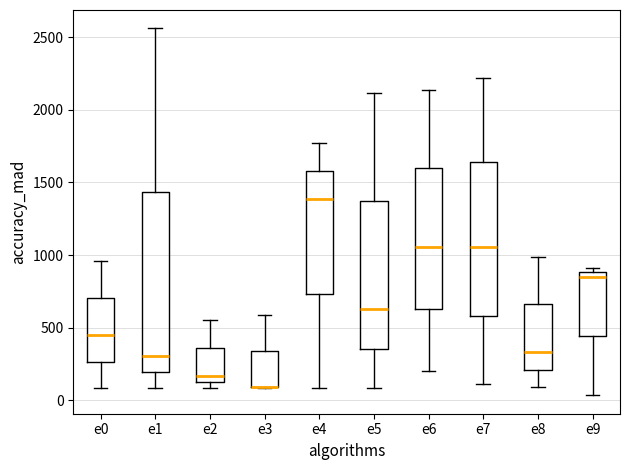

Reading left to right, transcribe this box plot: for each box, give where its median line is, the range the box spans, and where its two whiskers end, as read against the y-axis. The values are not printed on the chart, so give them approximately, as read against the axis.

e0: median 450, box 250 to 700, whiskers 100 to 950
e1: median 300, box 200 to 1450, whiskers 100 to 2550
e2: median 150, box 100 to 350, whiskers 100 (just below the box's lower edge) to 550
e3: median 100 (drawn on the box's lower edge), box 100 to 350, whiskers 100 to 600
e4: median 1400, box 750 to 1600, whiskers 100 to 1750
e5: median 650, box 350 to 1350, whiskers 100 to 2100
e6: median 1050, box 650 to 1600, whiskers 200 to 2150
e7: median 1050, box 600 to 1650, whiskers 100 to 2200
e8: median 350, box 200 to 650, whiskers 100 to 1000
e9: median 850, box 450 to 900, whiskers 50 to 900 (just above the box's upper edge)